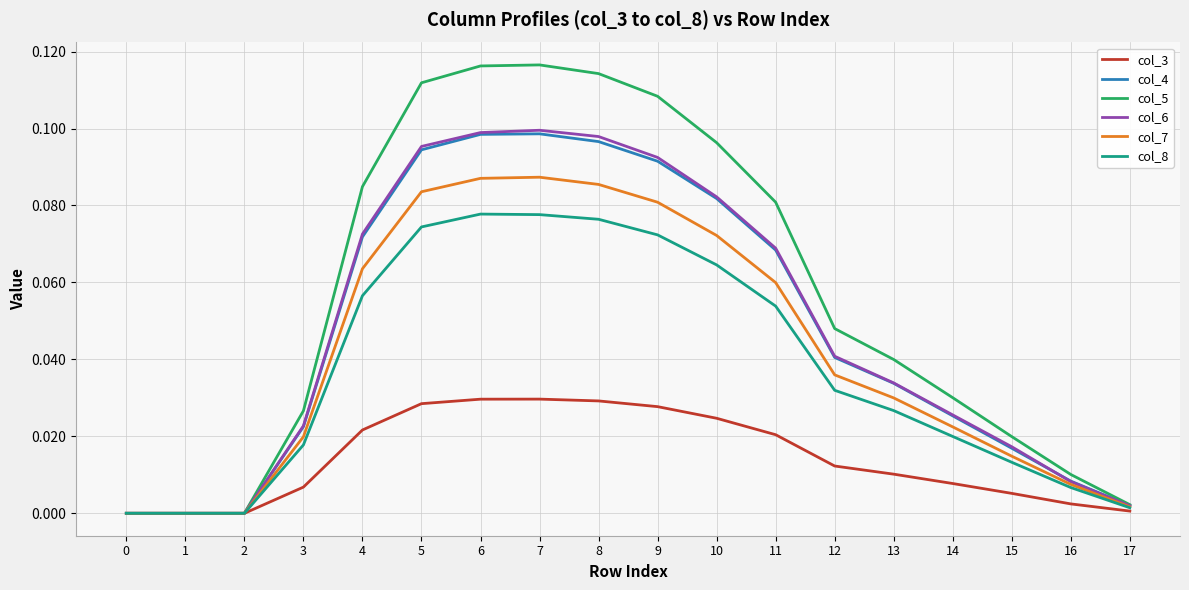

Which series has the largest range (max minus min)?

col_5